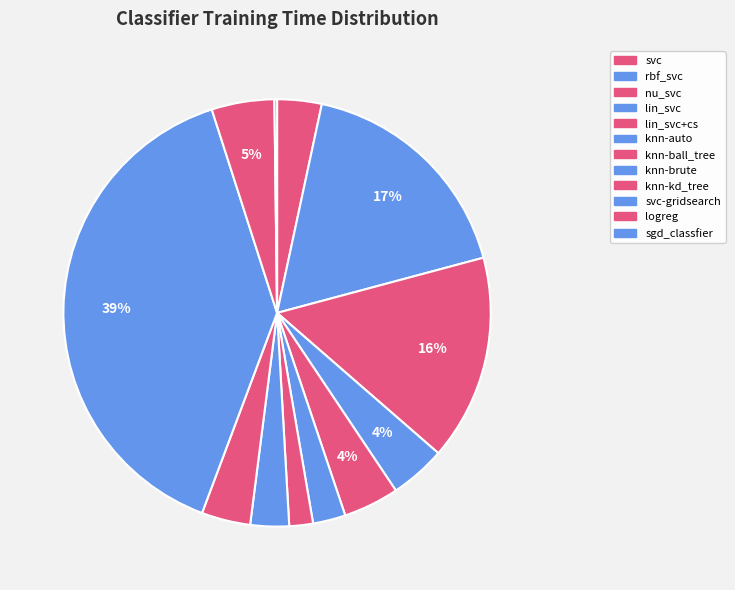

Count the number of slices in the pie.

12